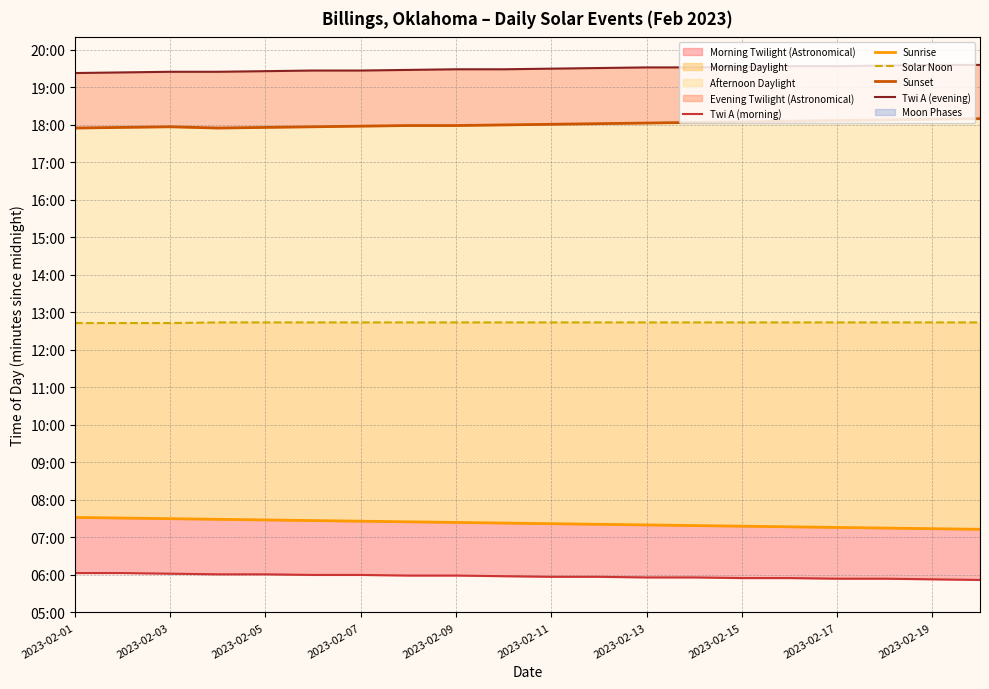

Which series changed the most between 2023-02-15 and 16?

Sunrise